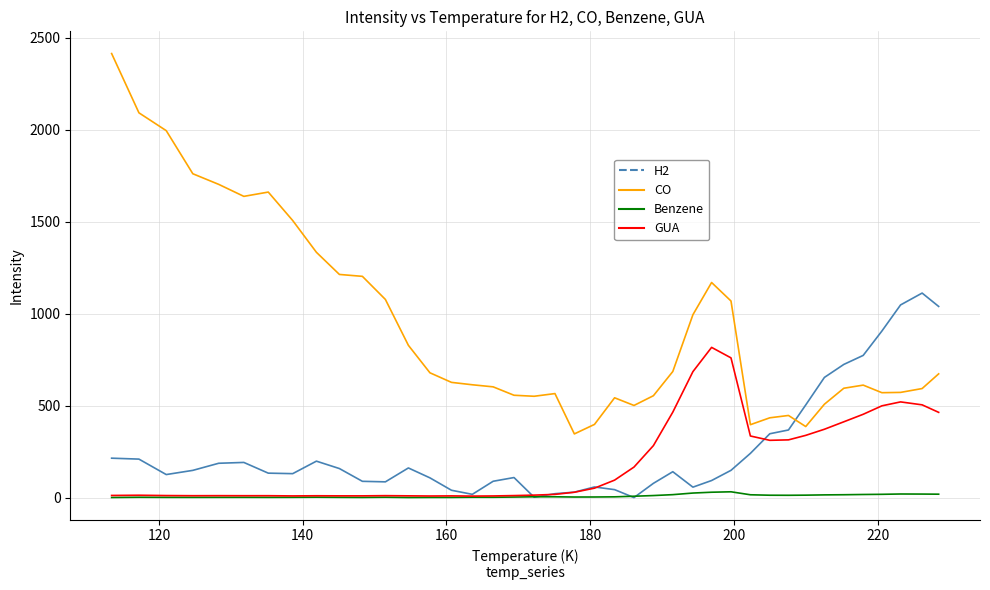

Which series has the widest spread of values?

CO